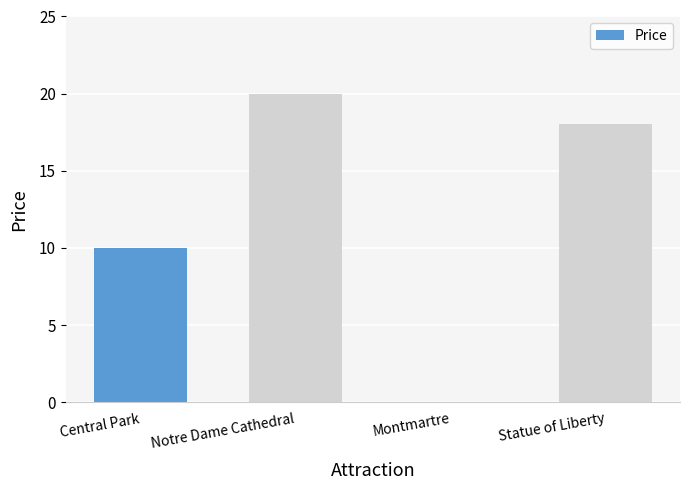

Approximately how many times larger is the value at Central Park compared to Statue of Liberty?

0.6